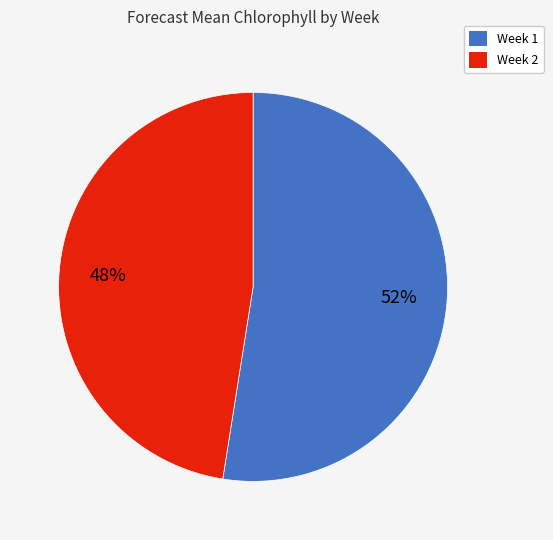

To the nearest percent, what portion does Week 2 represent?

48%